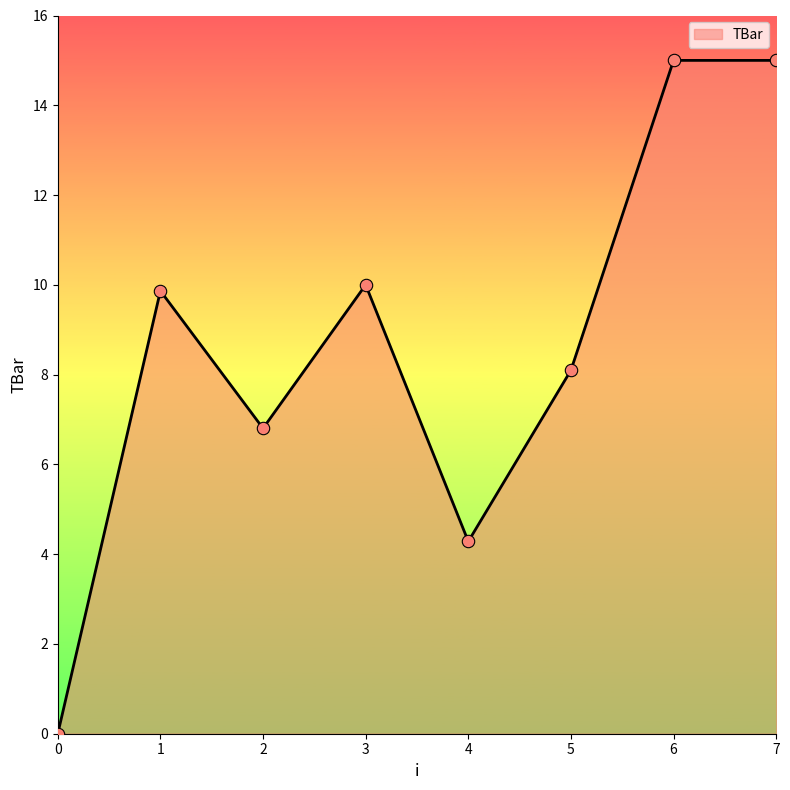

Which has a higher value, 6 or 1?

6